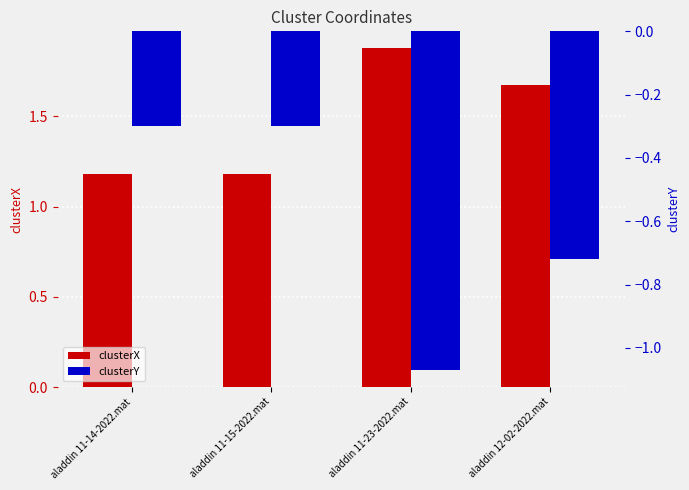

List the labels in order of clusterY value, smallest first.

aladdin 11-23-2022.mat, aladdin 12-02-2022.mat, aladdin 11-14-2022.mat, aladdin 11-15-2022.mat